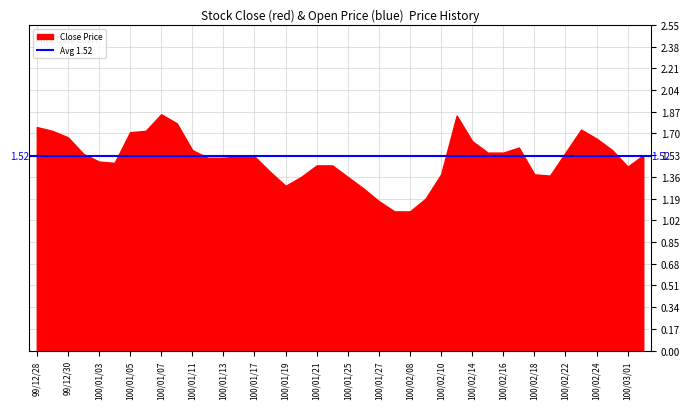

What is the label of the 7th point from the right?

100/02/21